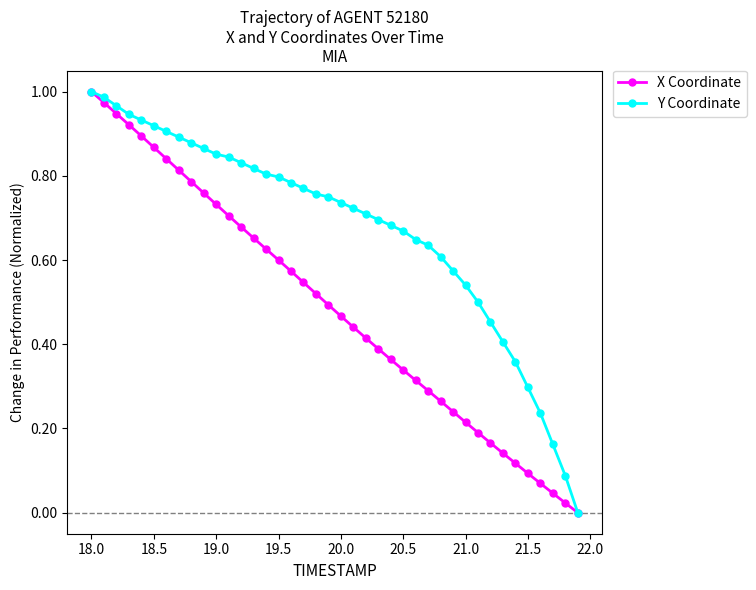

Rank the series by their average value, from highest to lowest.

Y Coordinate, X Coordinate